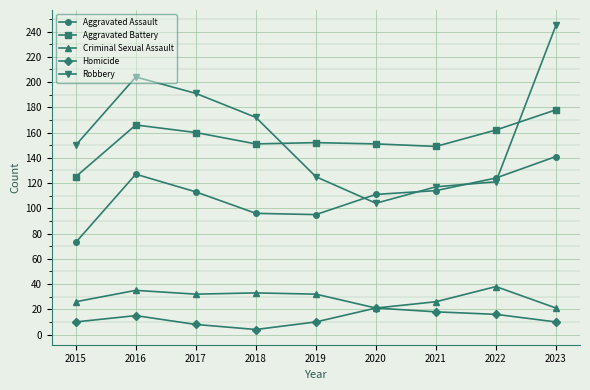

Which series has the widest spread of values?

Robbery